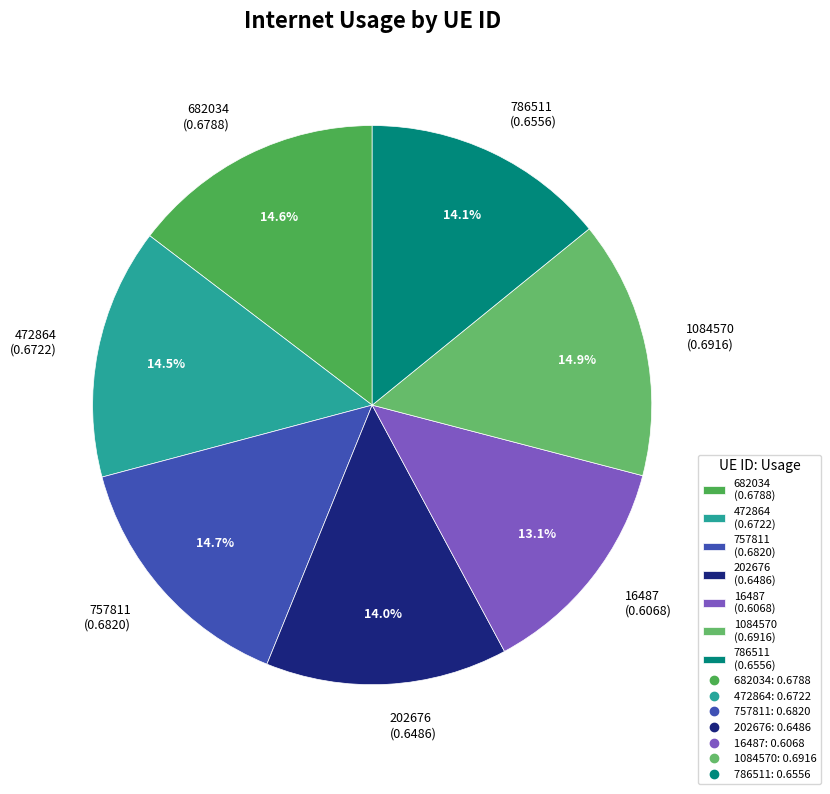

Count the number of slices in the pie.

7